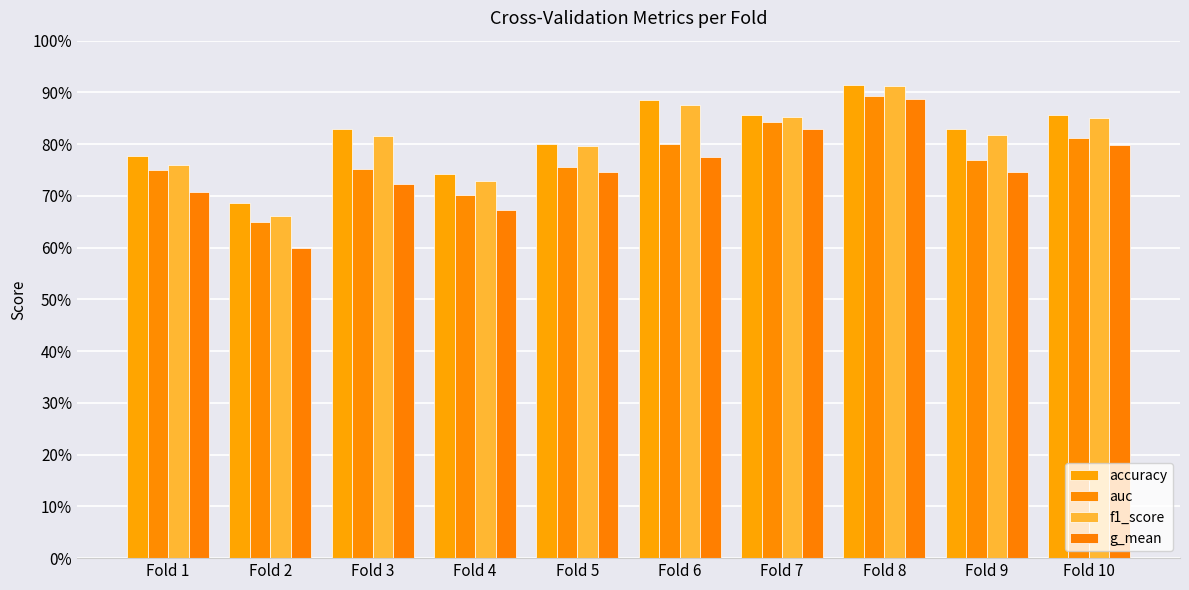

Rank the series by their maximum value, from lowest to highest.

g_mean, auc, f1_score, accuracy